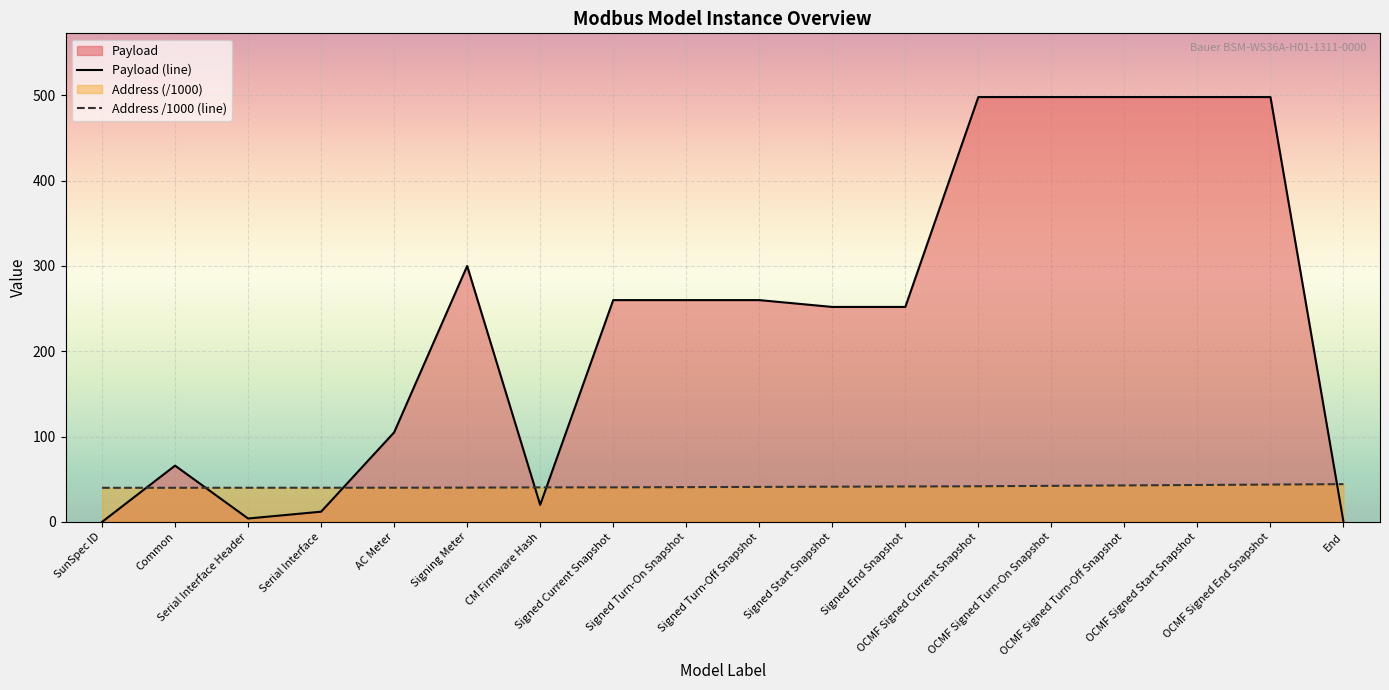

Reading left to right, extract all data points from this chart.

Payload (line): 0.0	66.0	4.0	12.0	105.0	300.0	20.0	260.0	260.0	260.0	252.0	252.0	498.0	498.0	498.0	498.0	498.0	0.0
Address /1000 (line): 40.0	40.0	40.1	40.1	40.1	40.2	40.5	40.5	40.8	41.0	41.3	41.5	41.8	42.3	42.8	43.3	43.8	44.3